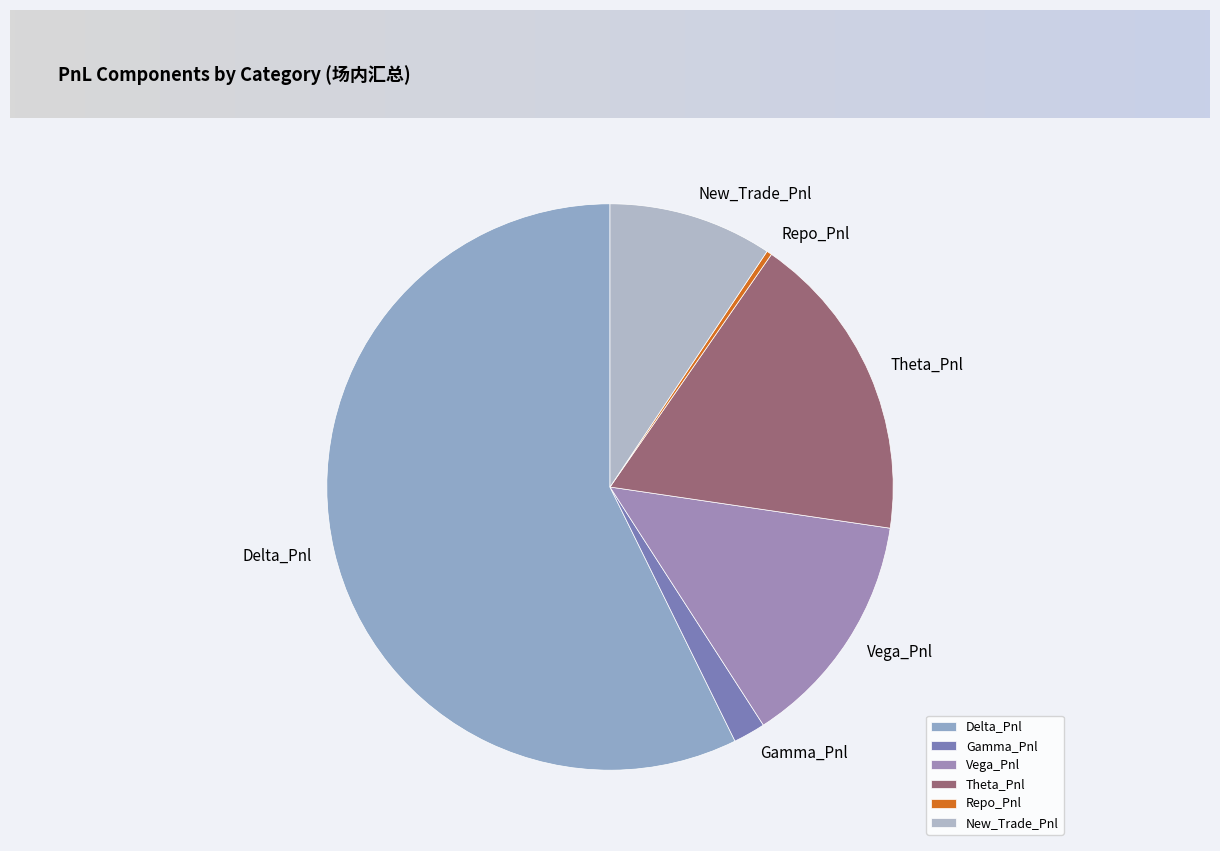

Which category has the smallest portion of the pie?

Repo_Pnl